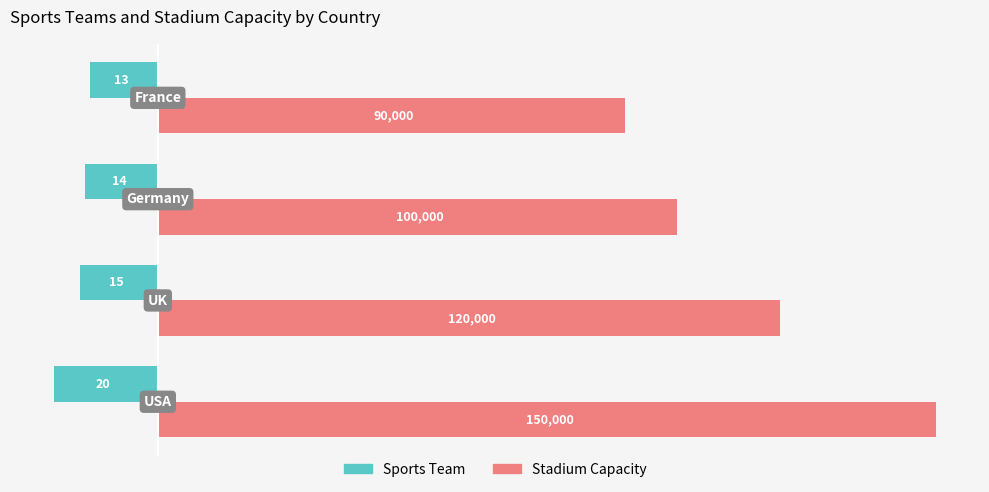

What are all the series names shown in the legend?

Sports Team, Stadium Capacity